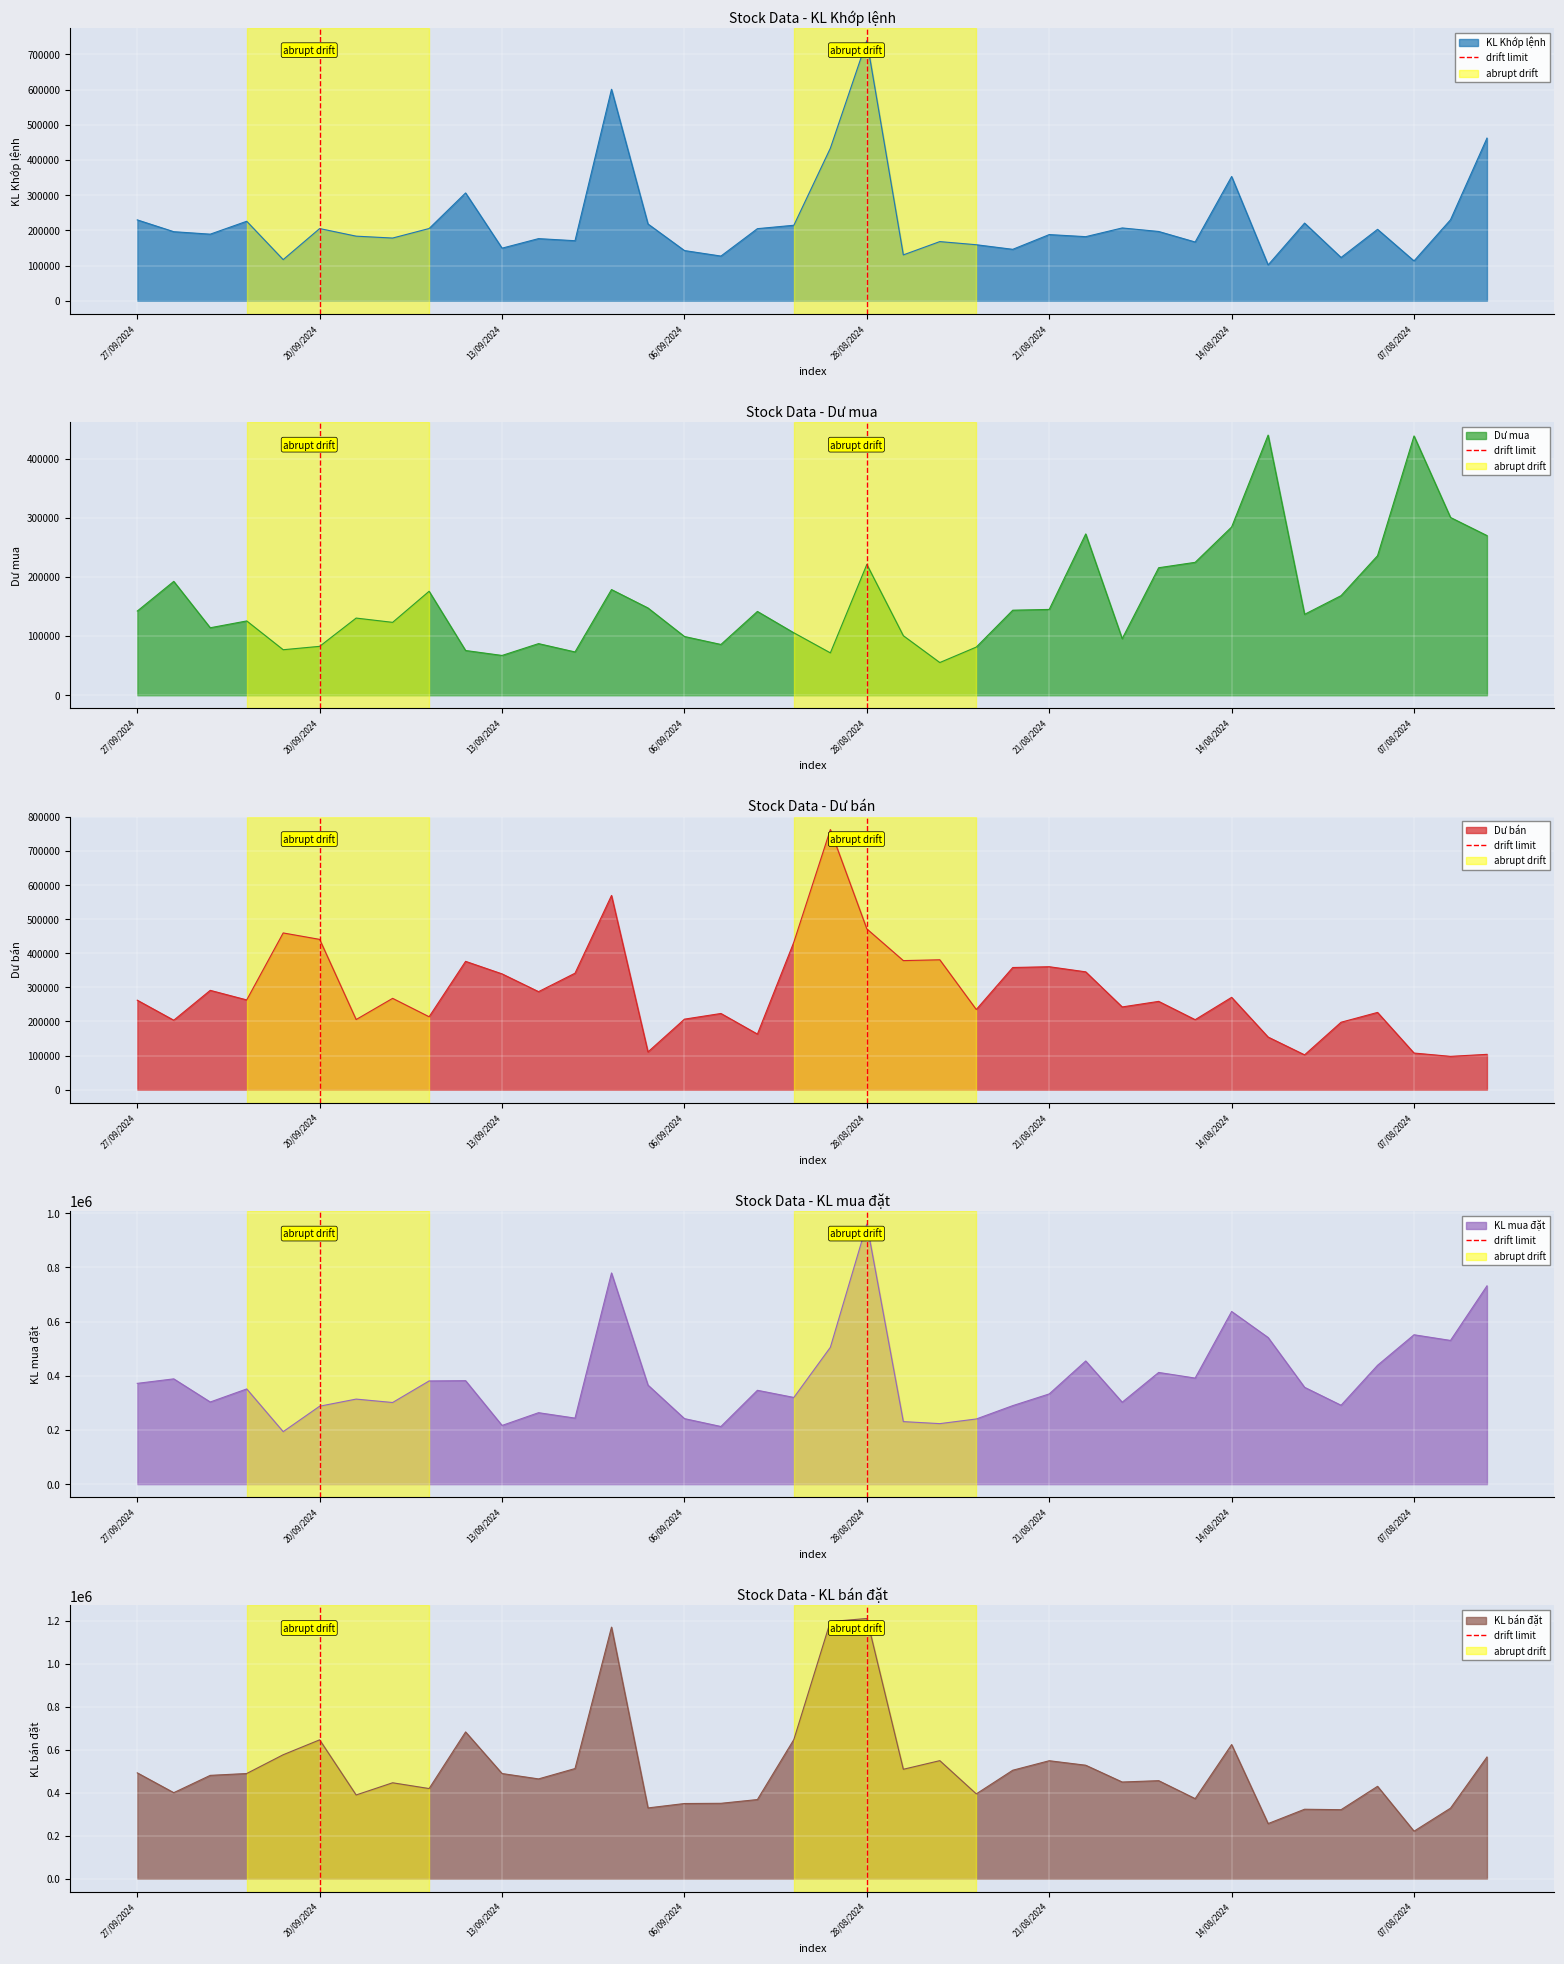

The value at 20/09/2024 is 0. True or false?

False